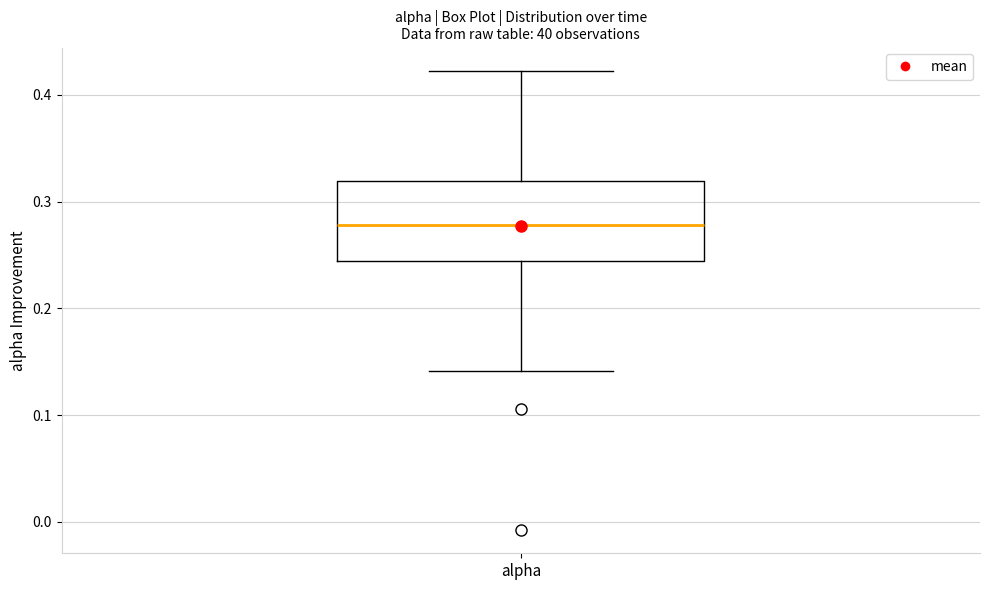

Where does the upper whisker of the box for alpha end on the y-axis? The values are not printed on the chart, so give them approximately, as read against the axis.

0.42